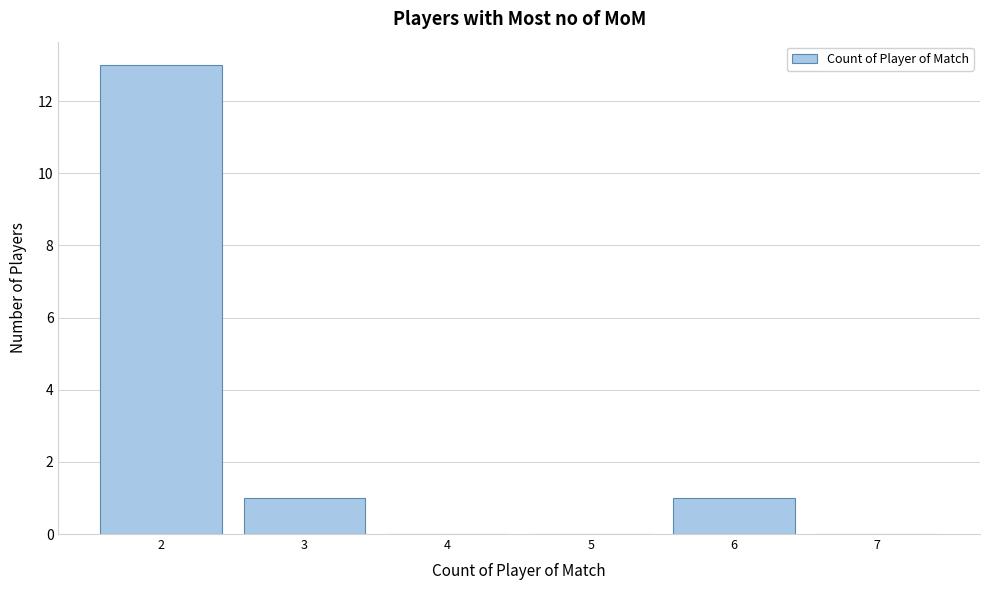

Reading left to right, list every bar in this chart as the range it spans on the x-axis followed by its height. The values are not printed on the chart, so give them approximately, as read against the axis.

1.5 to 2.5: 13
2.5 to 3.5: 1
3.5 to 4.5: 0
4.5 to 5.5: 0
5.5 to 6.5: 1
6.5 to 7.5: 0